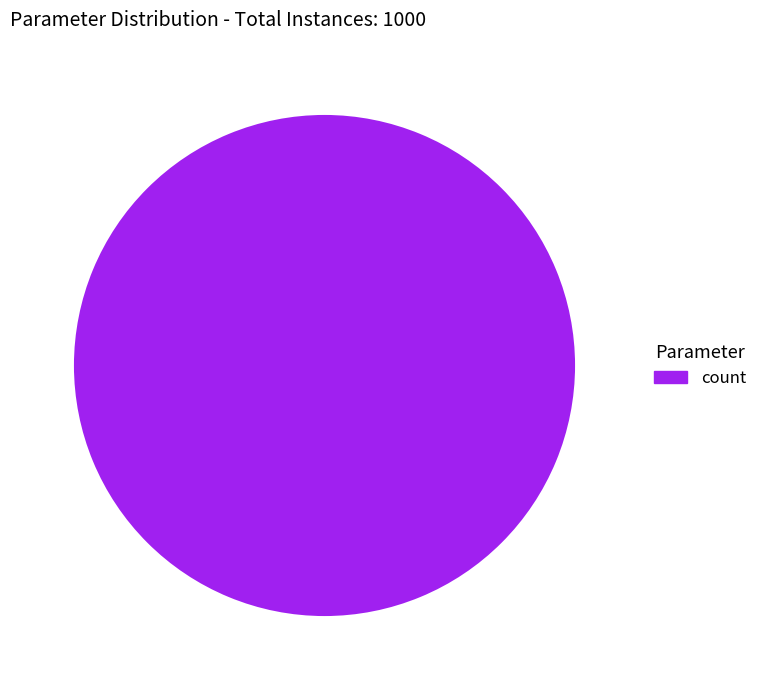

Rank the categories by value from lowest to highest.

count